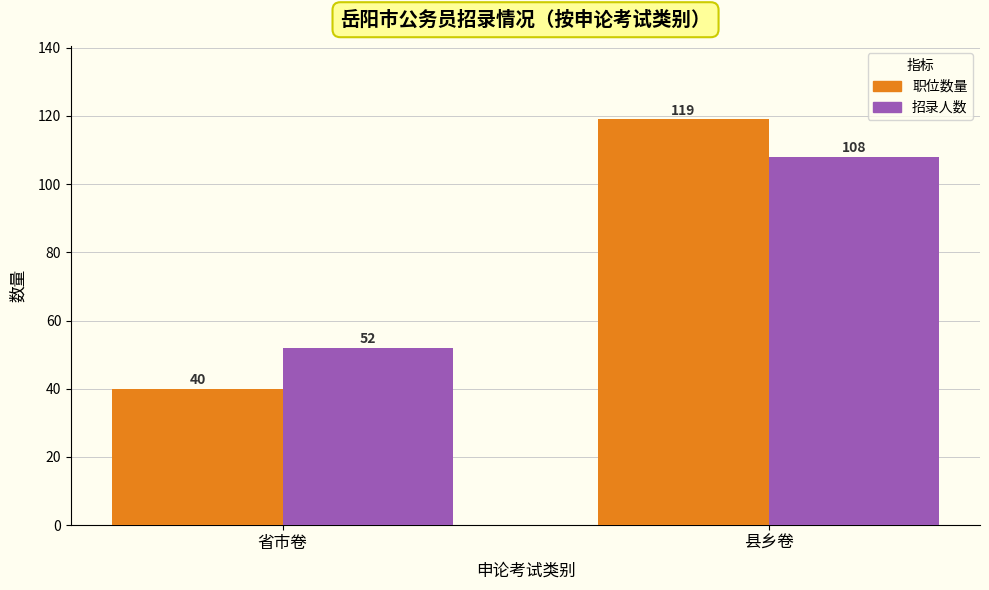

Reading left to right, transcribe all the data shown in this chart.

职位数量: 省市卷=40	县乡卷=119
招录人数: 省市卷=52	县乡卷=108